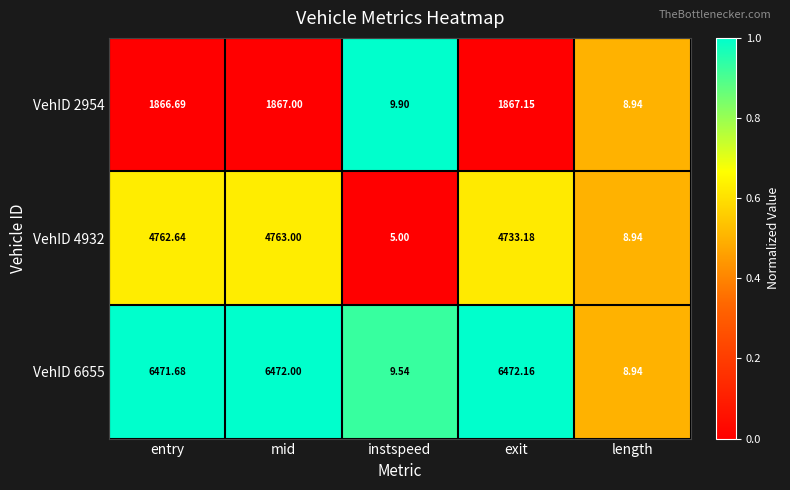

List the labels in order of VehID 4932 value, largest first.

mid, entry, exit, length, instspeed